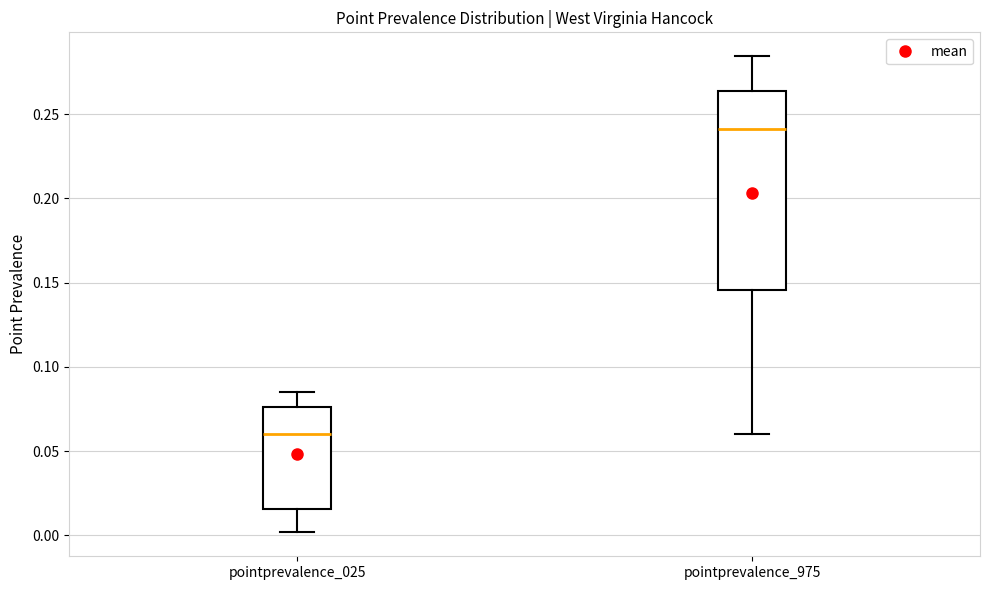

Which box's median line is the lowest?

pointprevalence_025